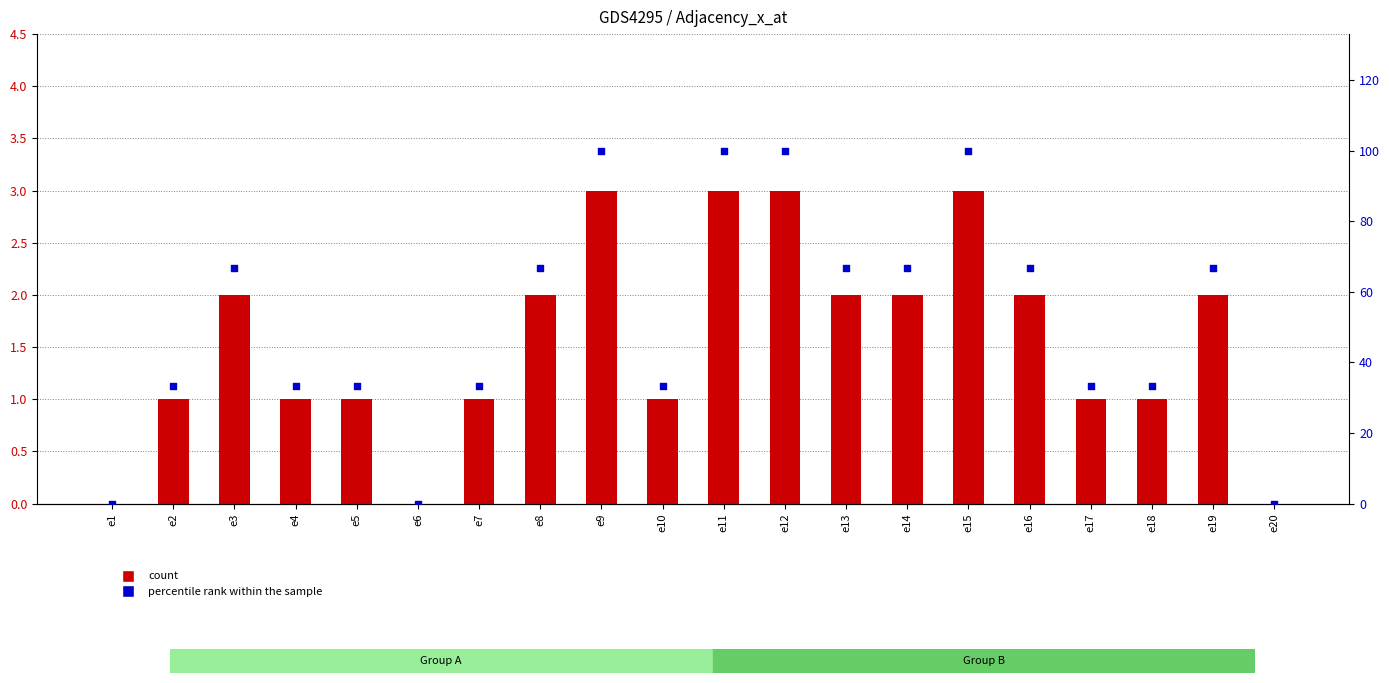

Which series has the largest total across all categories?

percentile rank within the sample